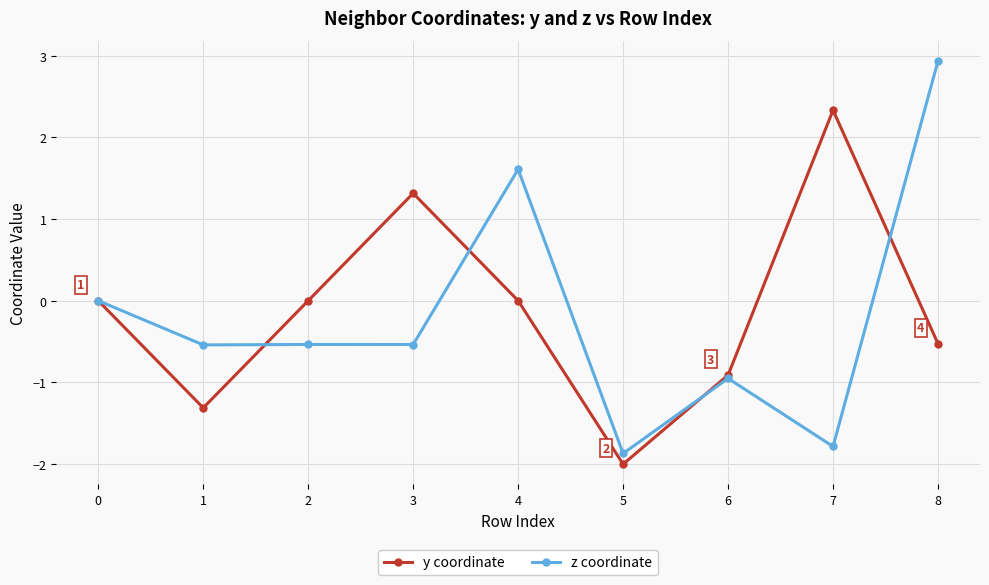

What is the value of the y coordinate point at the 7th from the left?

-0.9